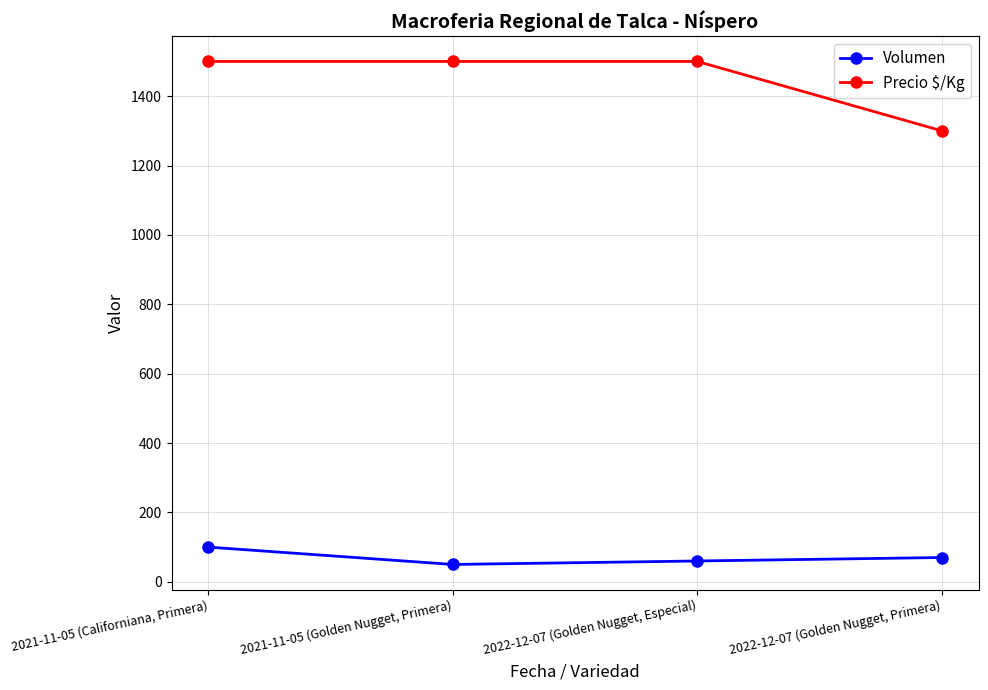

What is the total value across all series at 2022-12-07 (Golden Nugget, Especial)?

1560